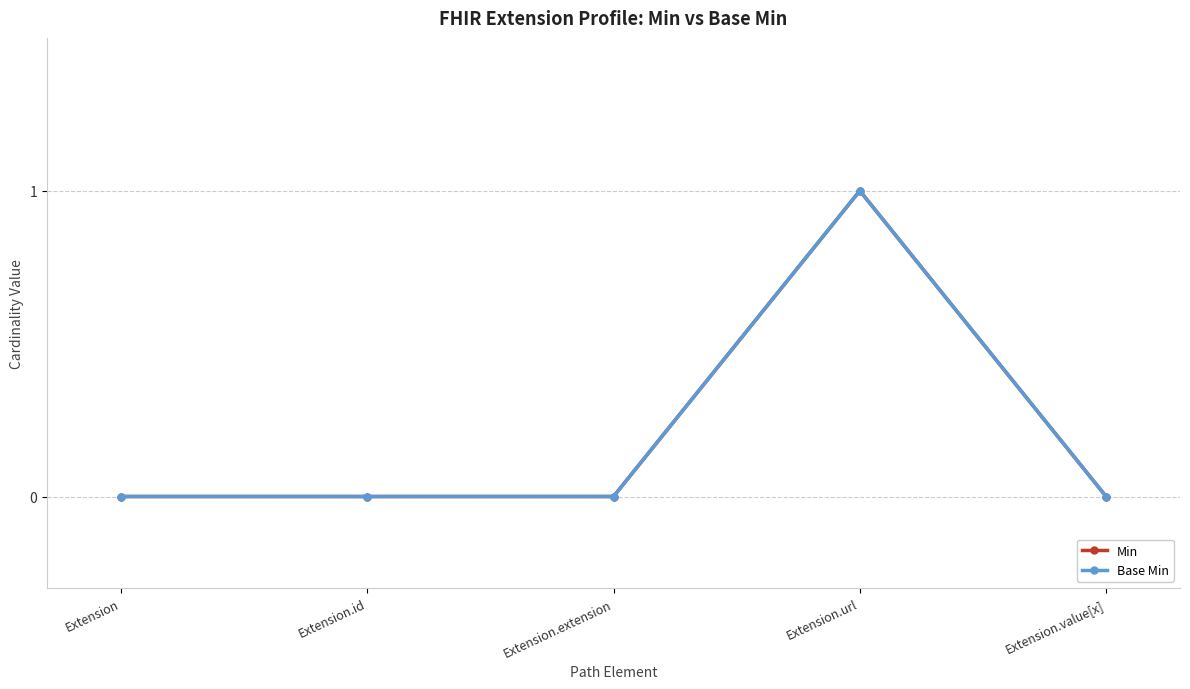

Does the chart have visible grid lines?

Yes